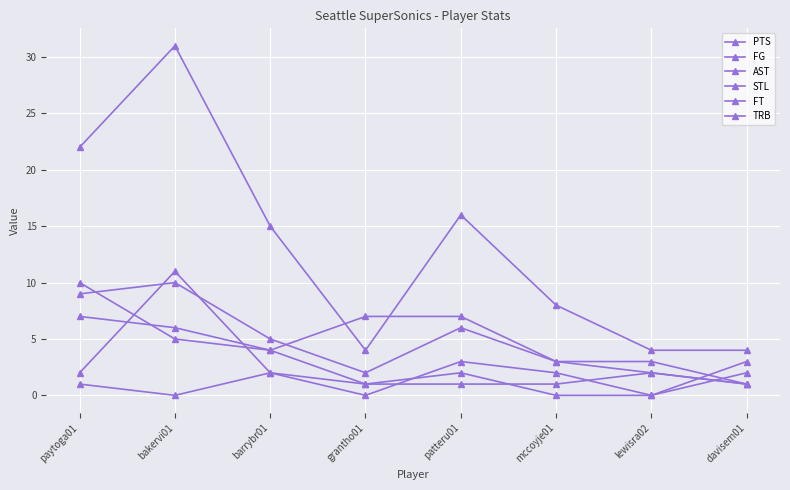

In PTS, how many points are higher than both neighbors (excluding endpoints)?

2